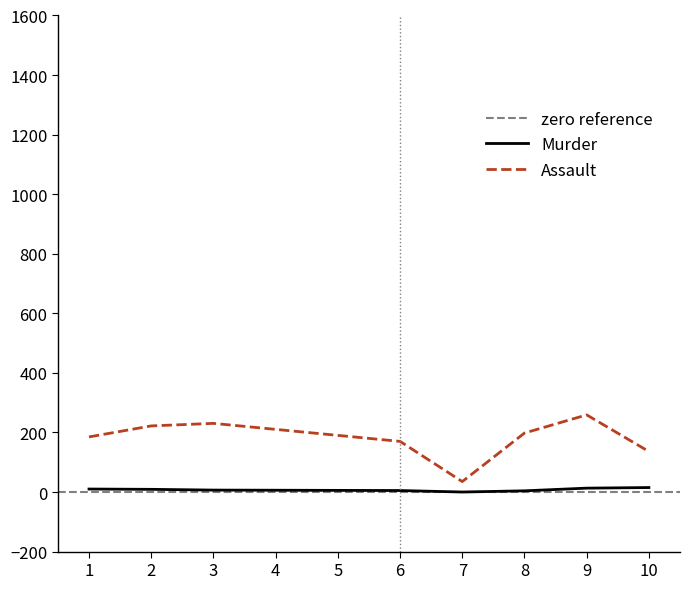

What is the sum of the Murder values at 2 and 8?

13.0